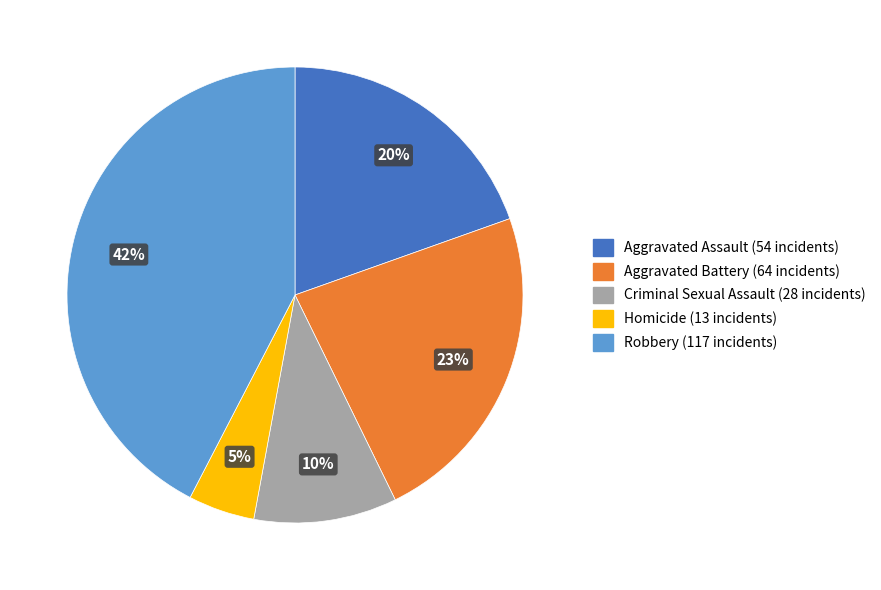

Is the sum of Aggravated Battery and Robbery greater than half?

Yes